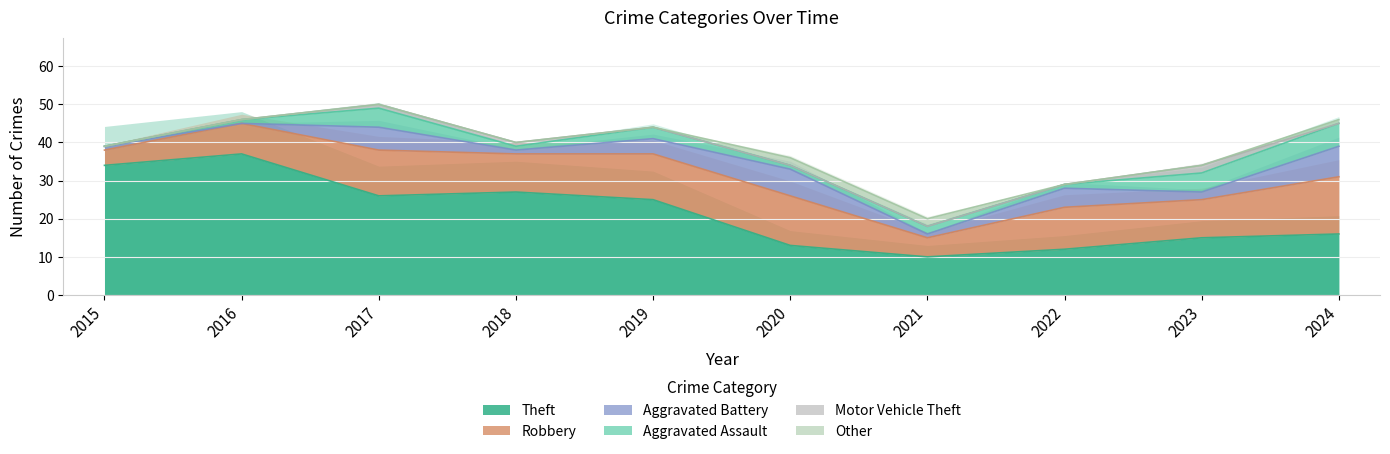

The value of Theft at 2016 is 48. True or false?

False